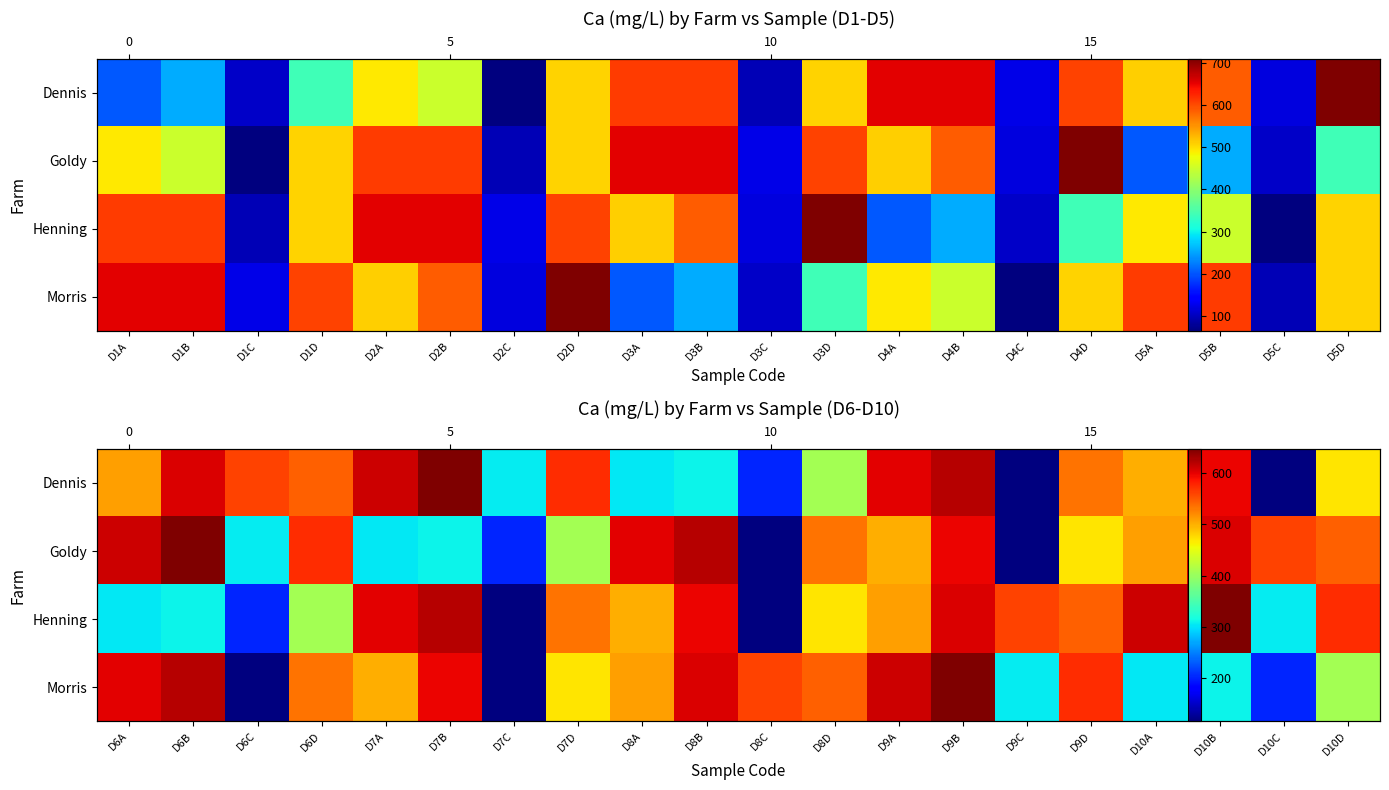

How many distinct data groups are displayed?

4